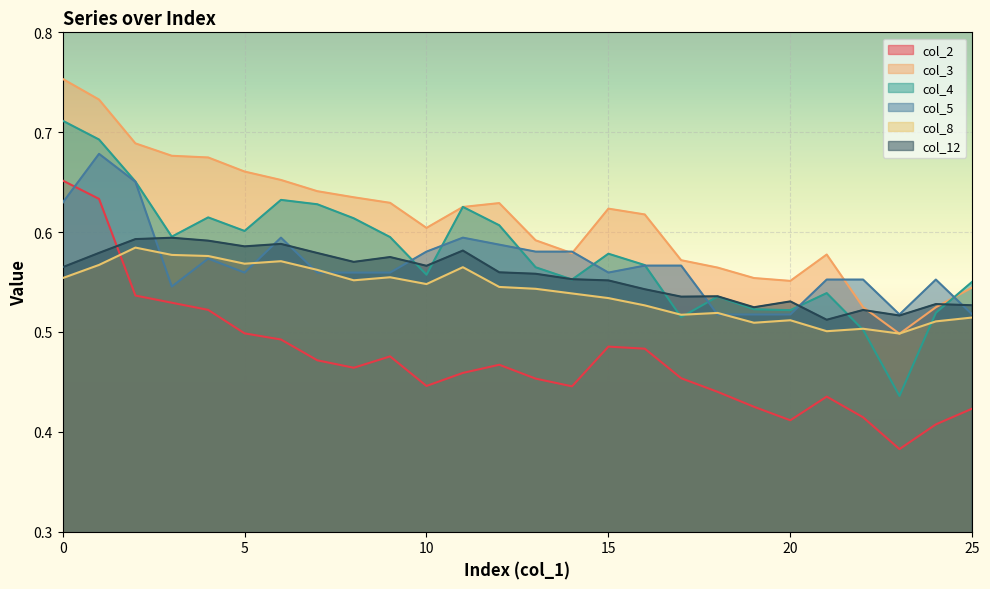

What is the maximum value shown in the chart?

0.8